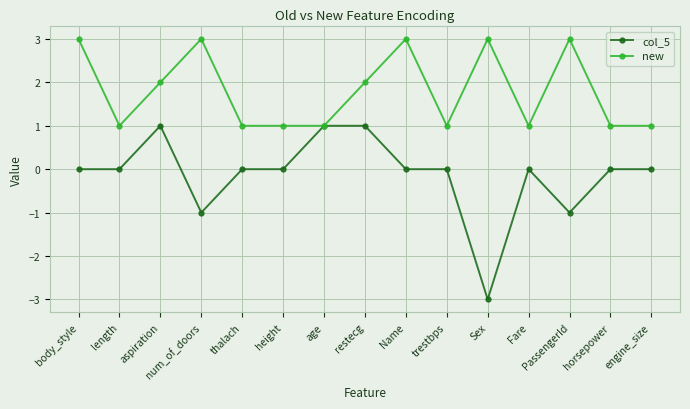

What is the value of the new point at the 6th from the left?

1